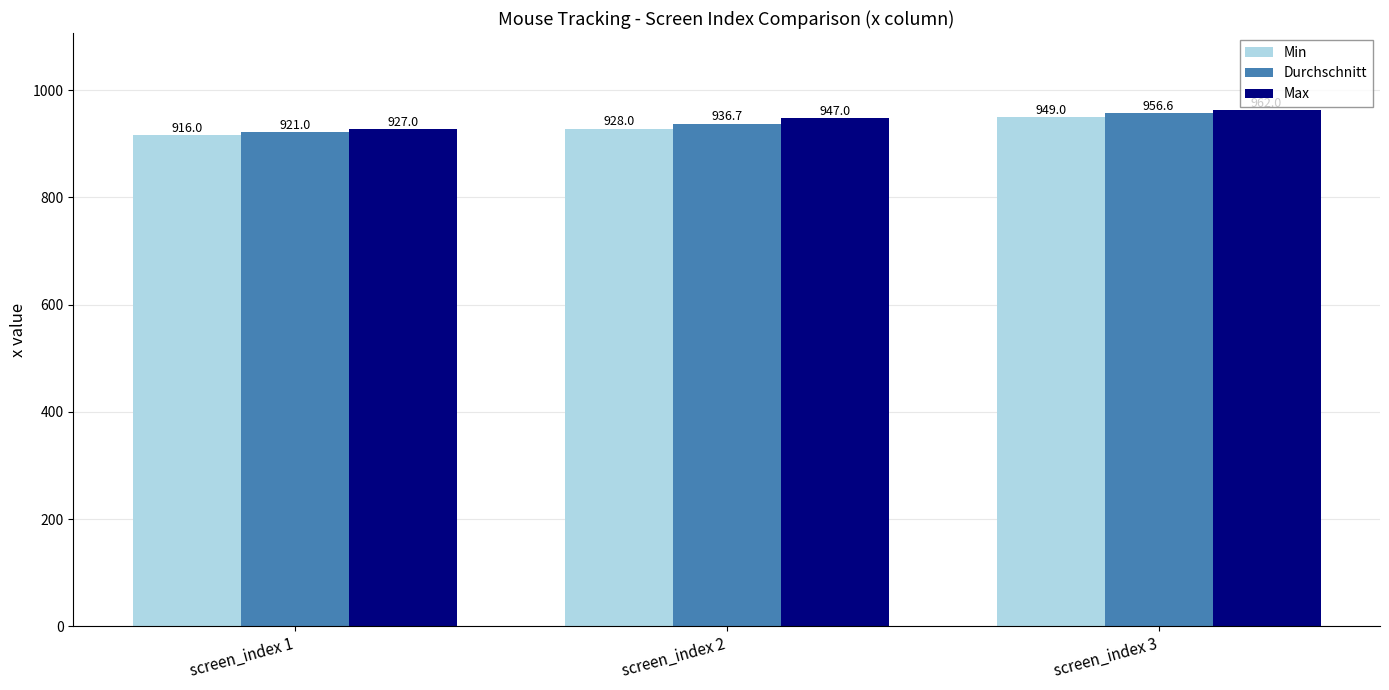

Which series changed the most between screen_index 1 and screen_index 3?

Durchschnitt